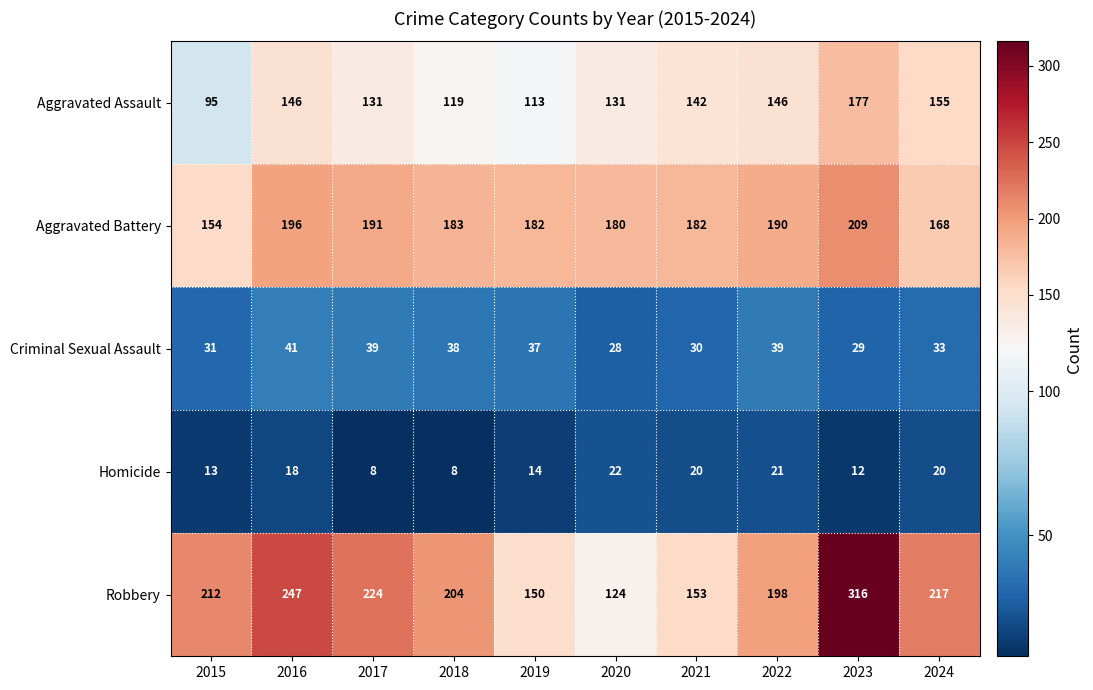

What is the sum of all Aggravated Battery values?

1835